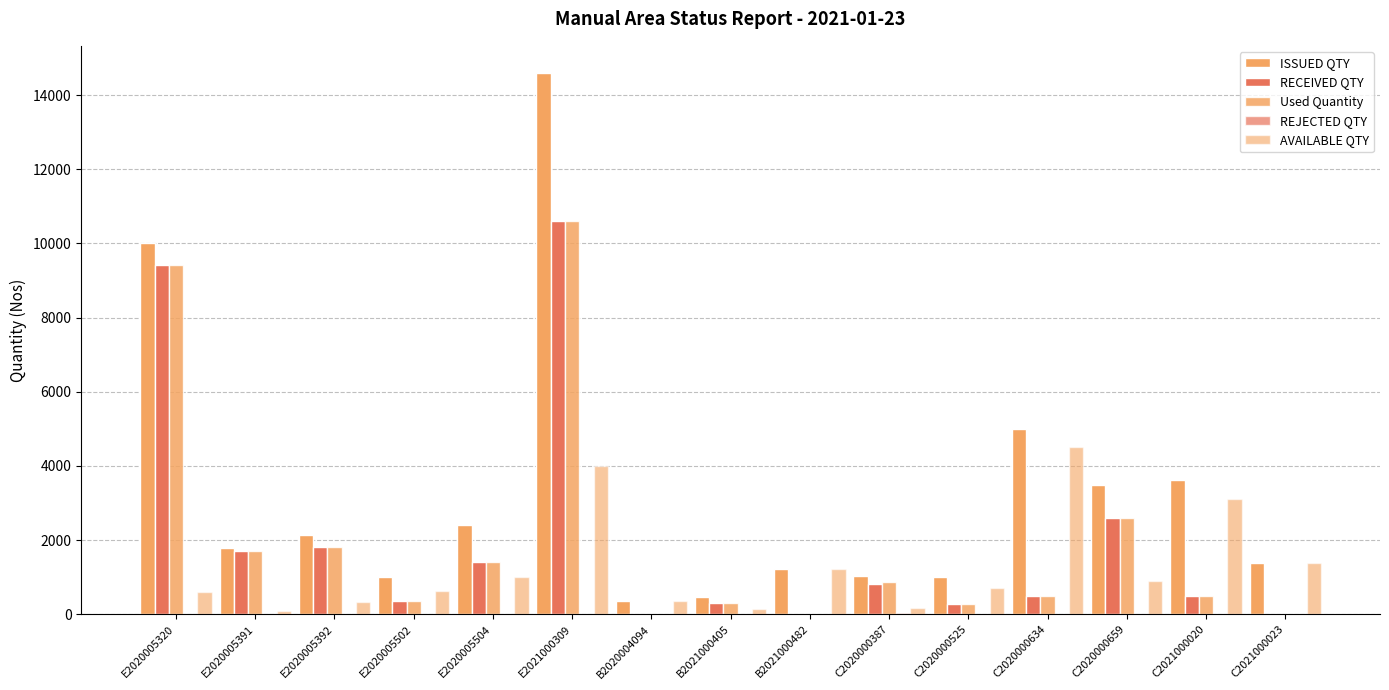

How many groups of bars are there?

15